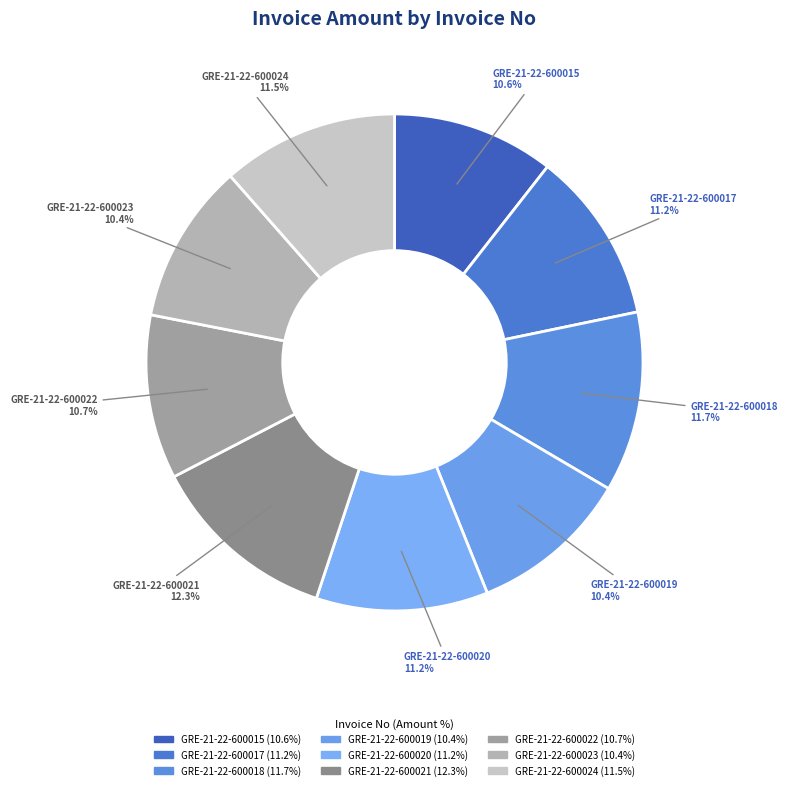

Which slice is the largest?

GRE-21-22-600021